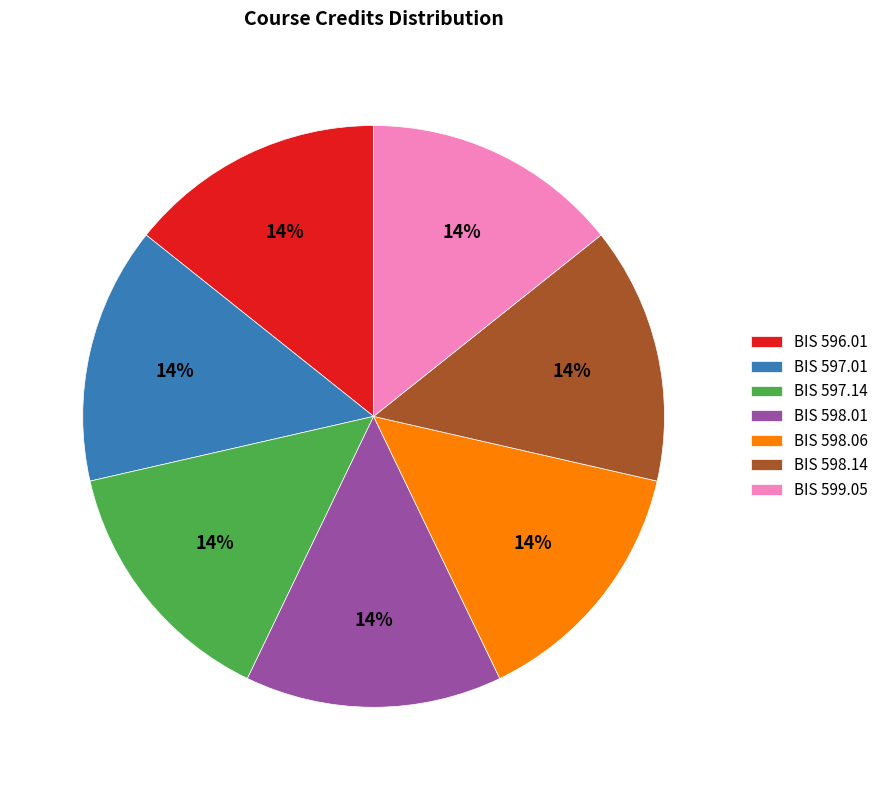

Approximately how many times larger is the value at BIS 597.01 compared to BIS 598.14?

1.0